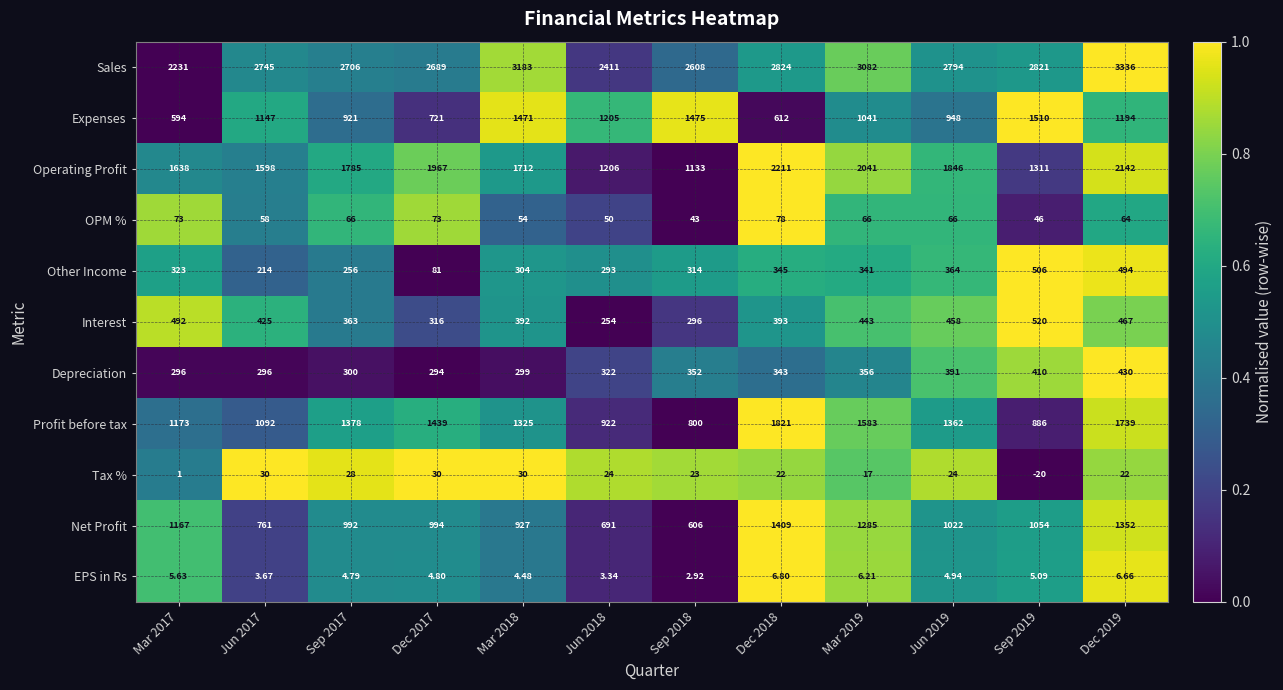

What is the total value across all series at Sep 2018?

7652.9